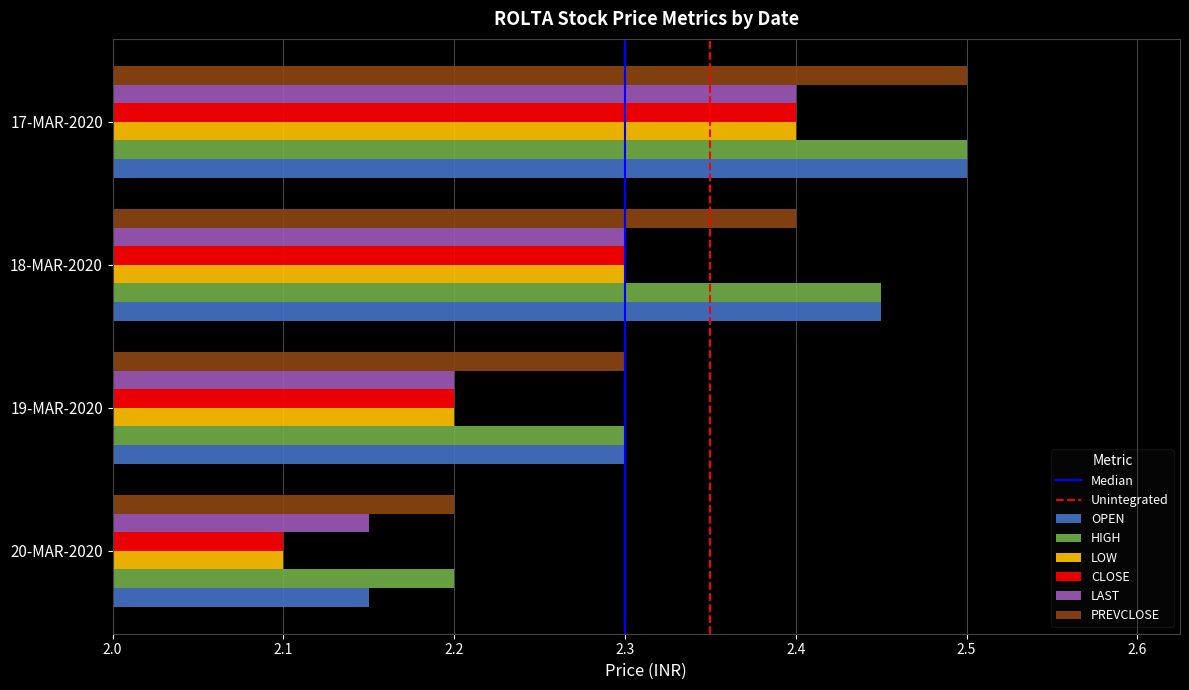

The OPEN series shows 3.7 at 20-MAR-2020. True or false?

False